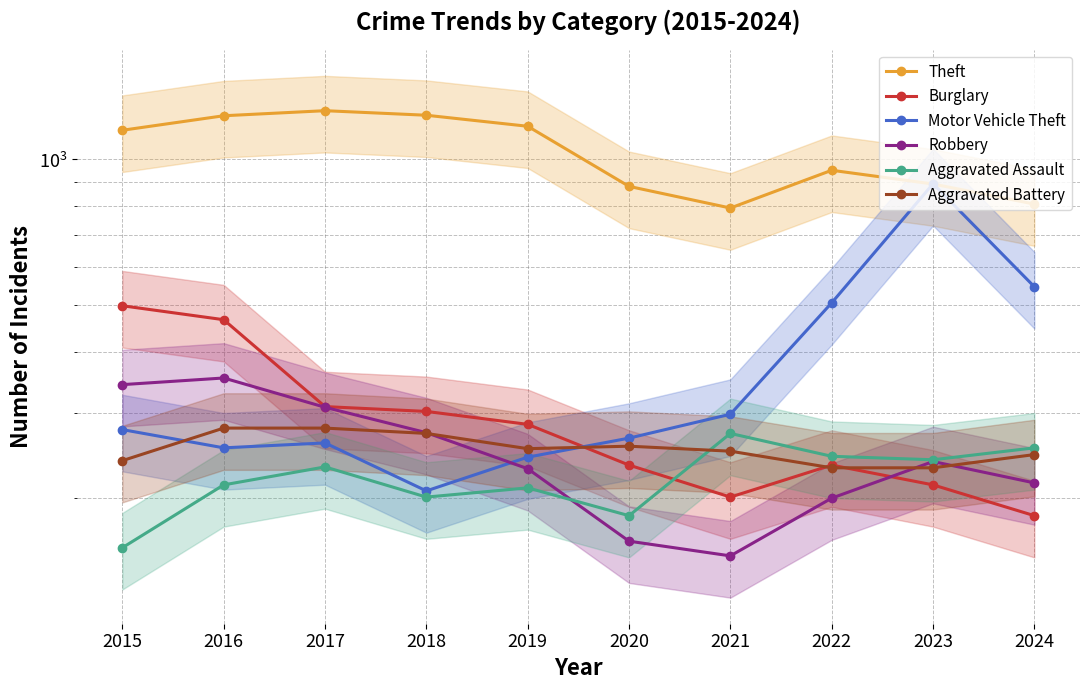

What is the value of the Burglary point at the 4th from the left?

302